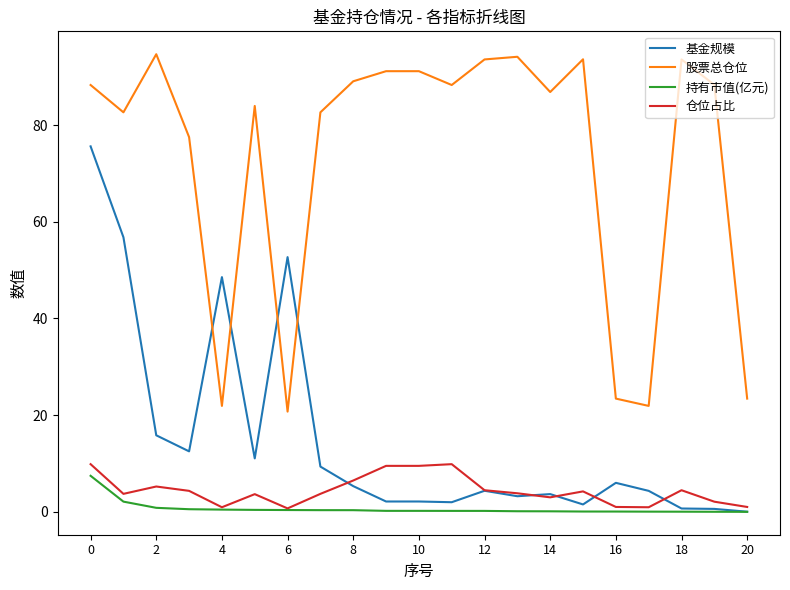

What is the greatest value displayed?

94.7